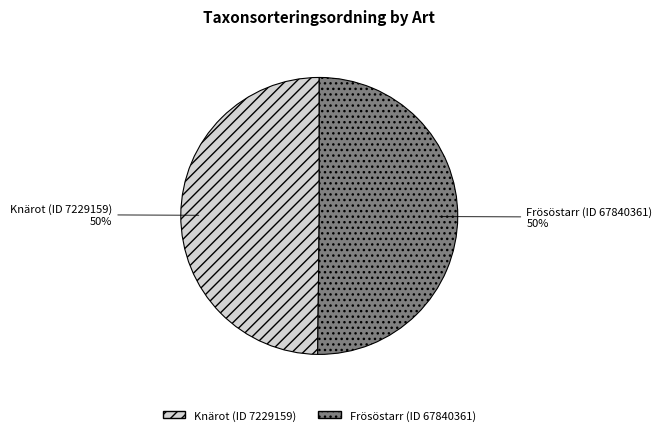

The Knärot (ID 7229159) slice represents 50% of the pie. True or false?

True